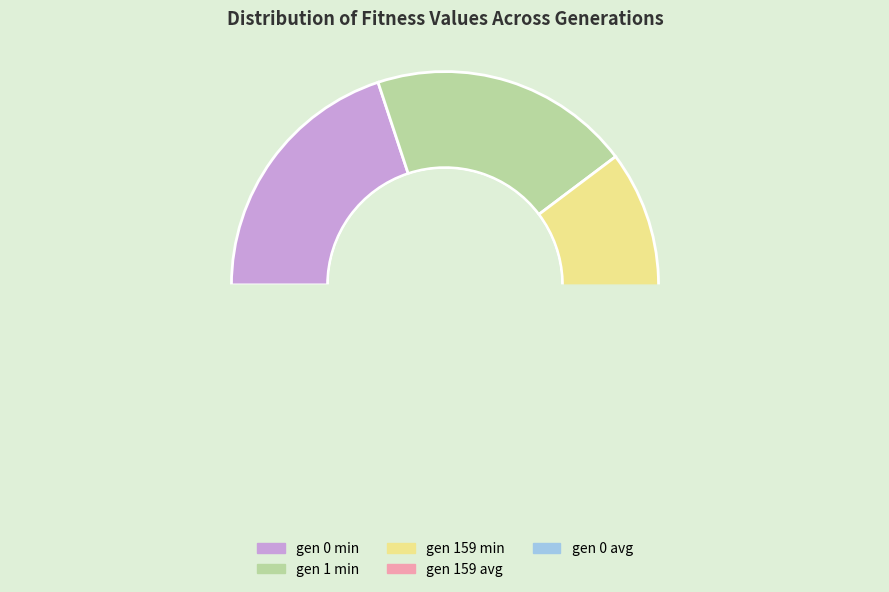

What is the change in value from gen 0 min to gen 159 min?

-5.1